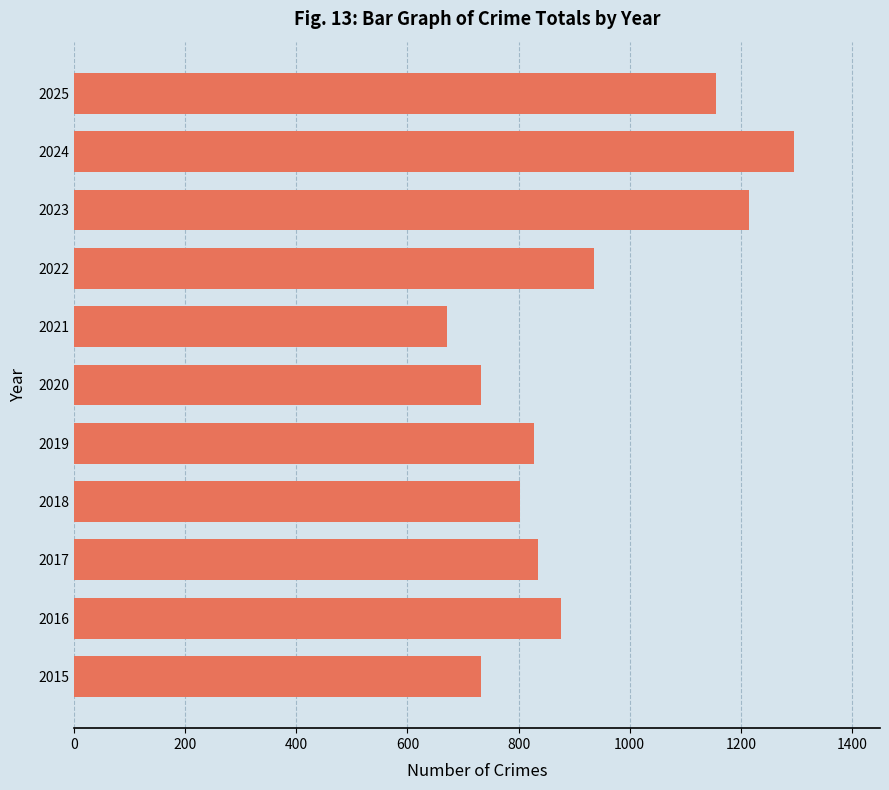

What is the approximate value at 2023?

1214